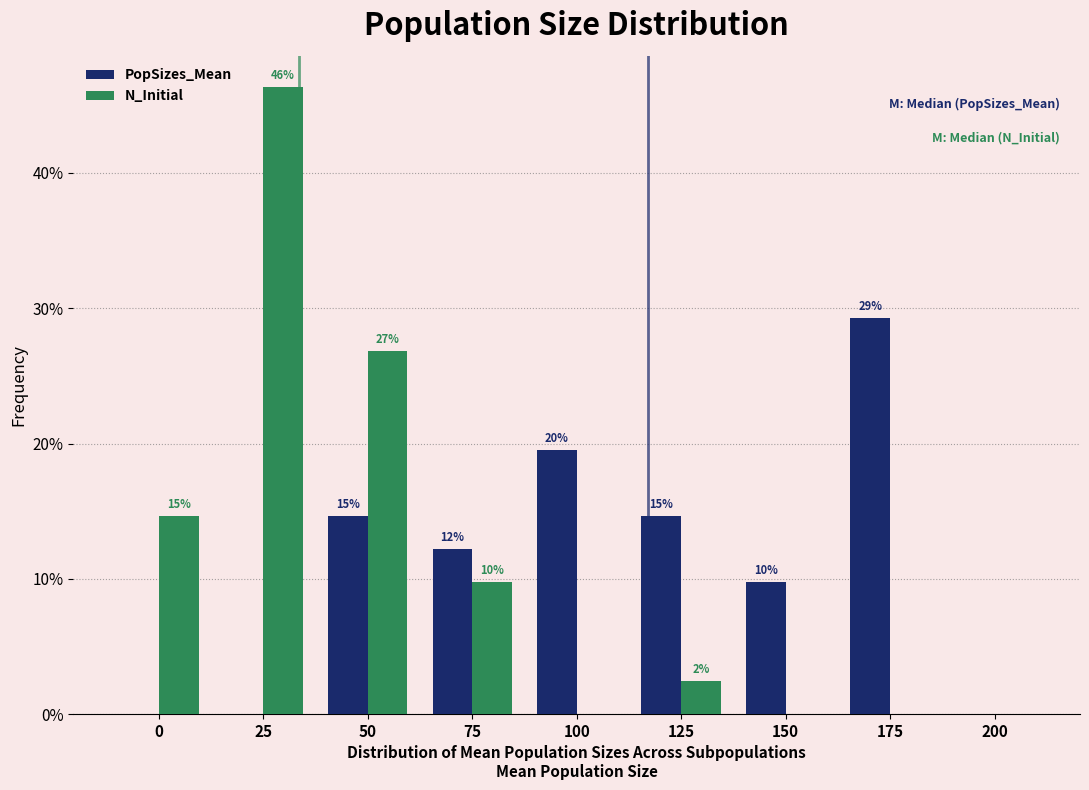

What are all the series names shown in the legend?

PopSizes_Mean, N_Initial